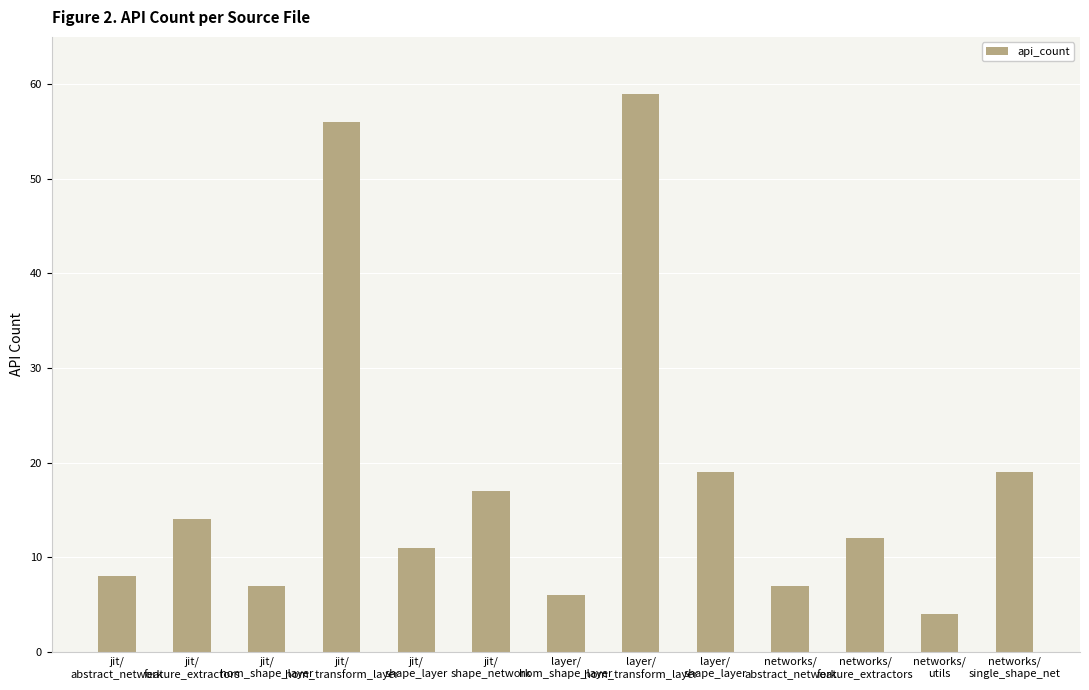

What is the value of the 10th bar from the left?

7